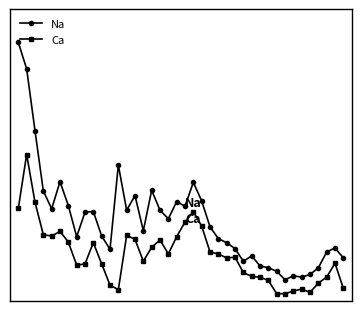

Does the chart have visible grid lines?

No